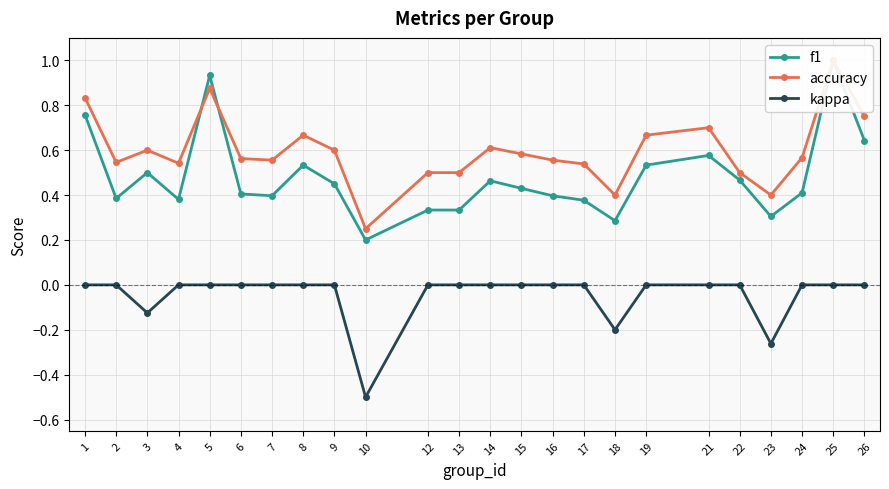

Between 17 and 25, which series saw the biggest shift?

f1